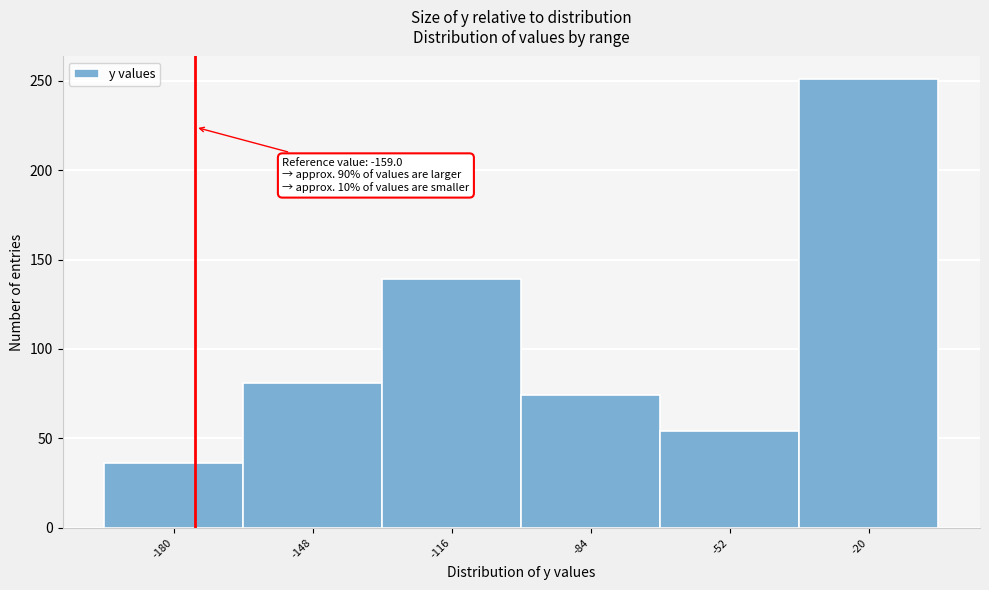

Reading left to right, list all the values displayed in this chart.

-180=36	-148=81	-116=139	-84=74	-52=54	-20=251